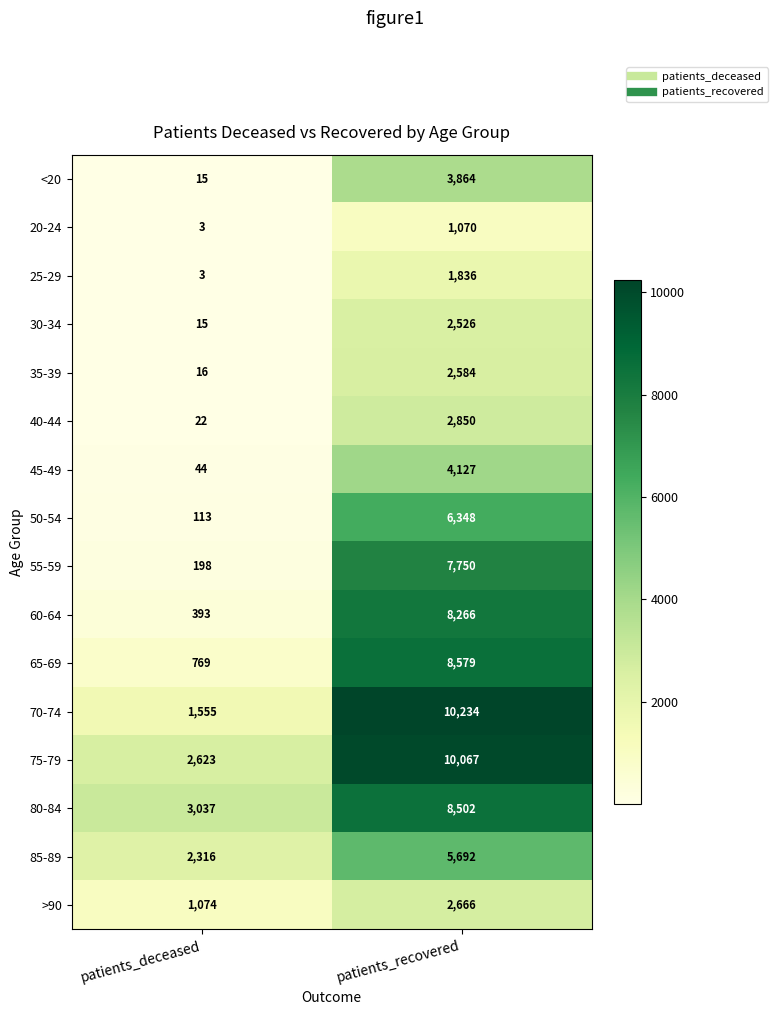

List the labels in order of <20 value, smallest first.

patients_deceased, patients_recovered